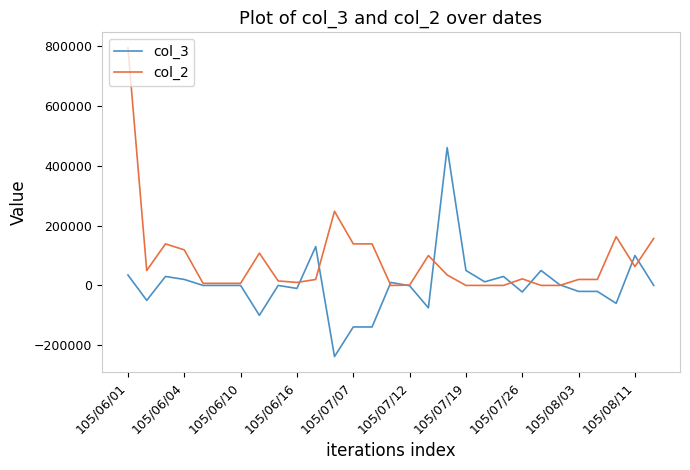

Is this an area chart (filled region under the line)?

No